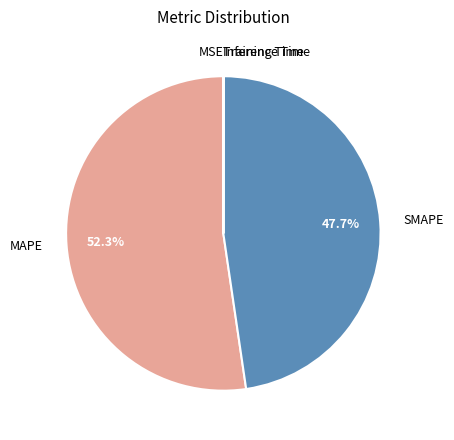

Is there a majority slice in this chart?

Yes